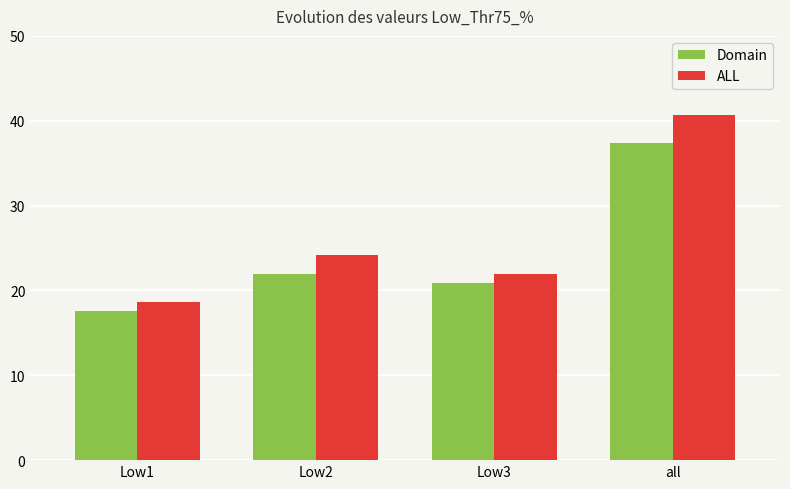

What is the average value of the ALL series?

26.4